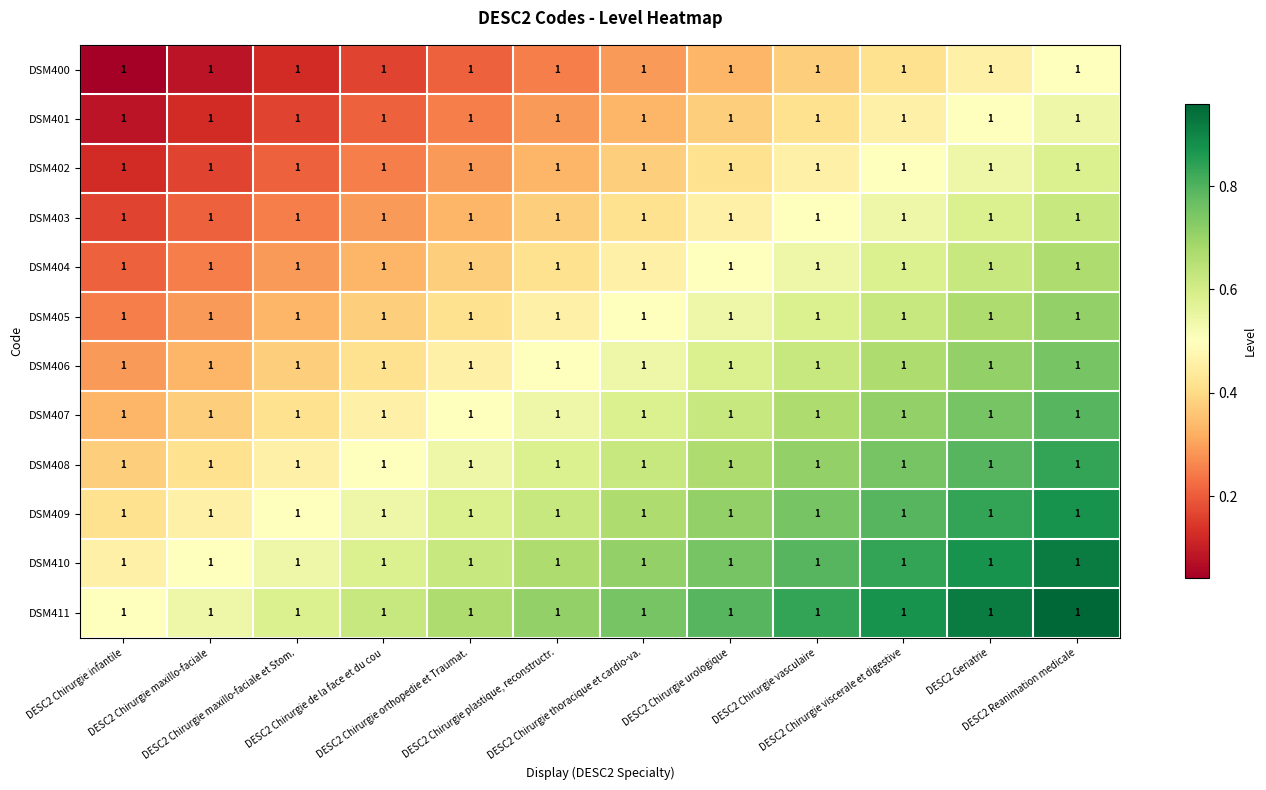

What is the difference between the second highest and minimum values in the DSM410 series?

0.4